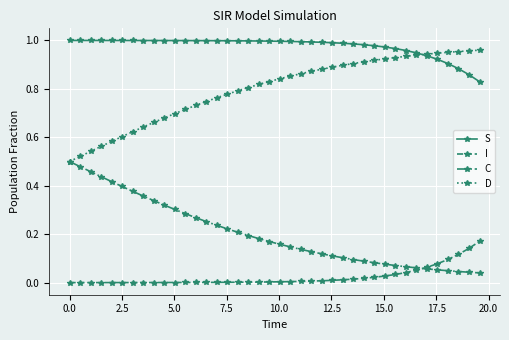

Which series has the largest total across all categories?

S